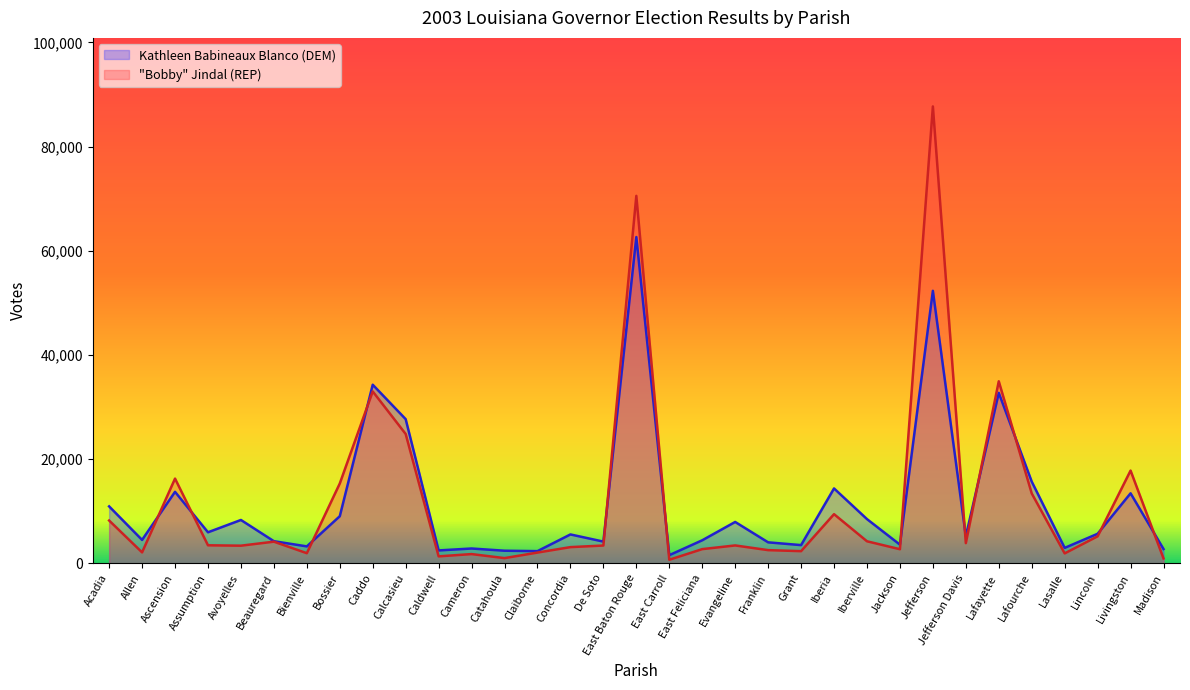

How many lines are shown in the chart?

2